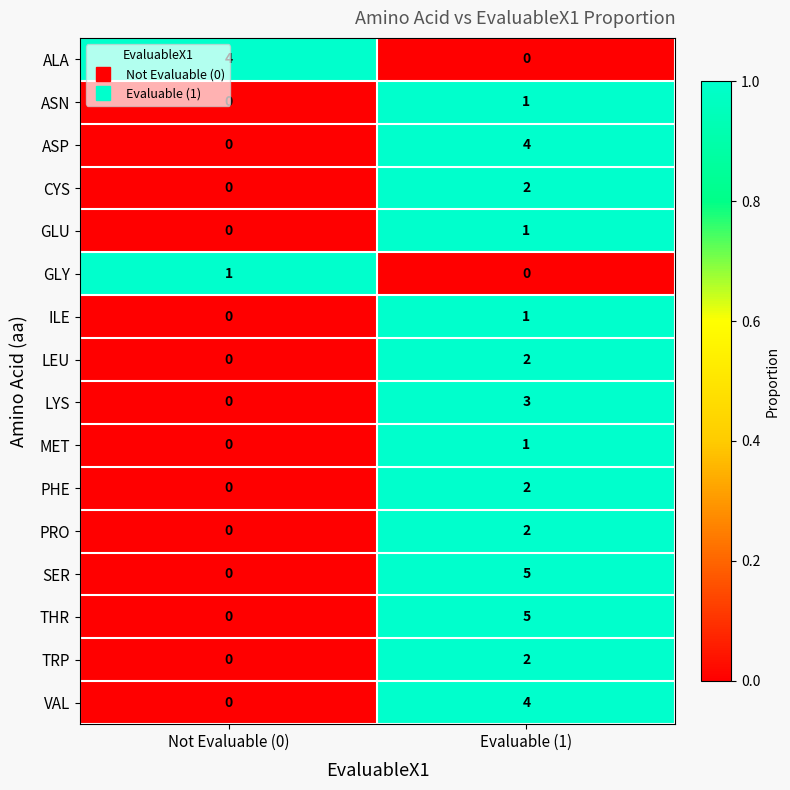

What is the sum of all SER values?

5